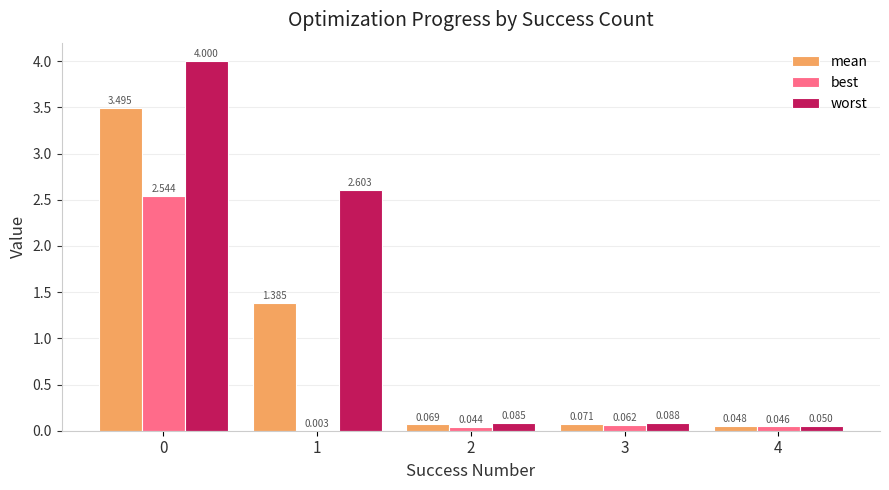

Between 0 and 1, which series saw the biggest shift?

best